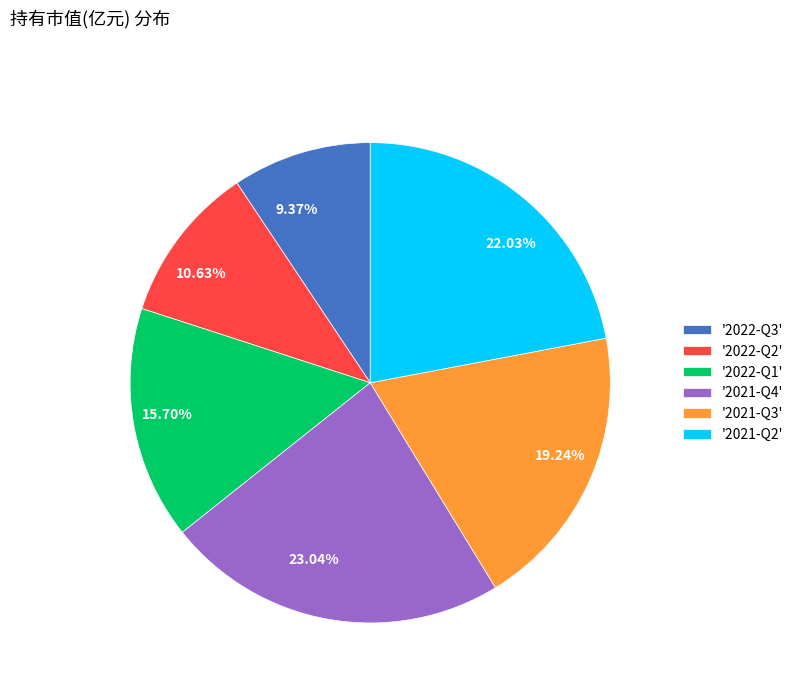

Is the sum of 10.63% and 9.37% greater than half?

No